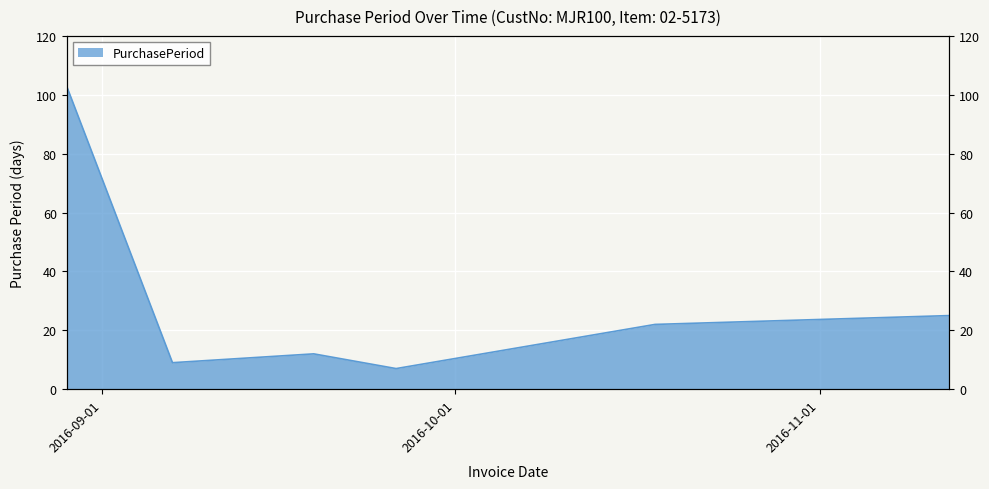

The value at 2016-11-12 is 25. True or false?

True